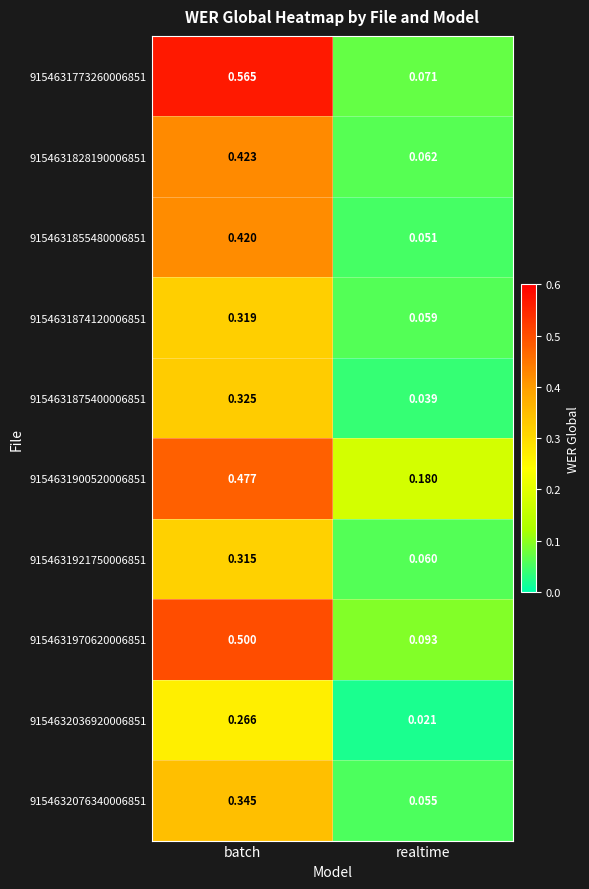

At which category is the sum across all series the highest?

batch